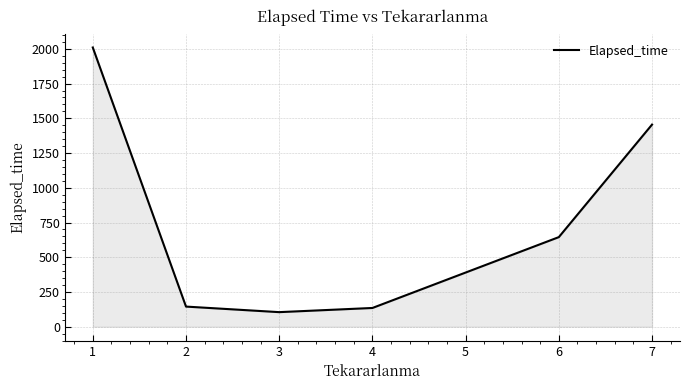

What is the sum of all values?

4495